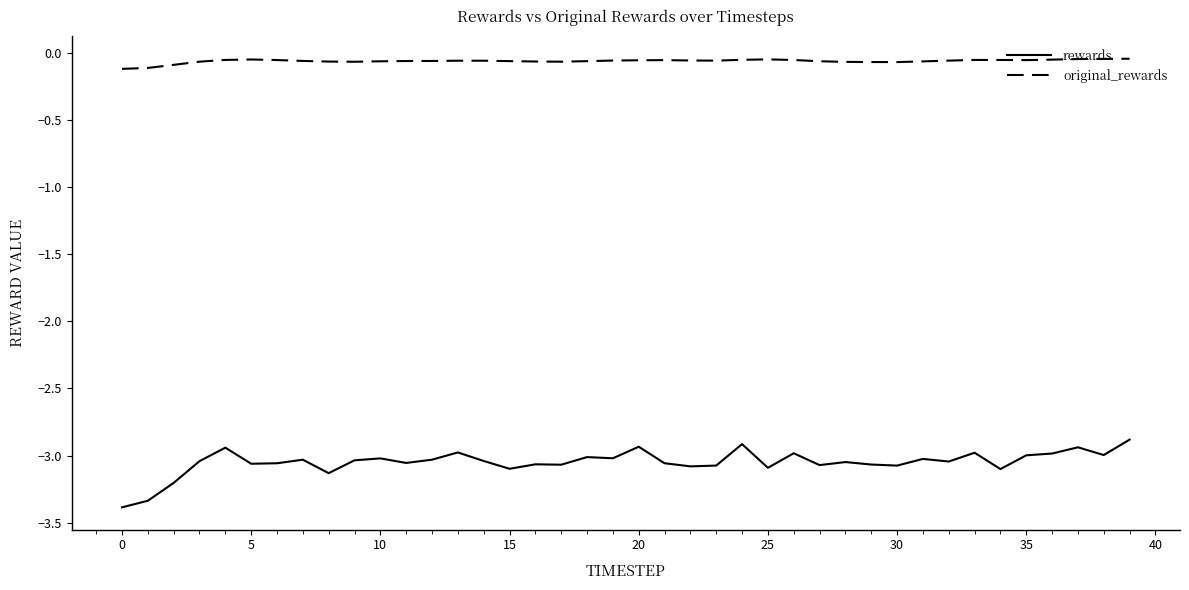

What is the lowest value of the rewards series?

-3.4